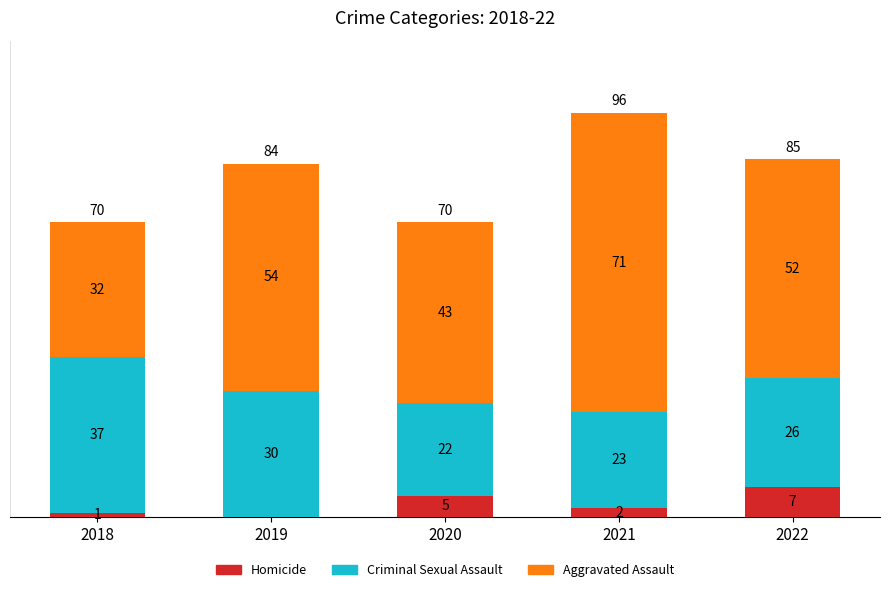

Which category has the highest value in the Homicide series?

2022